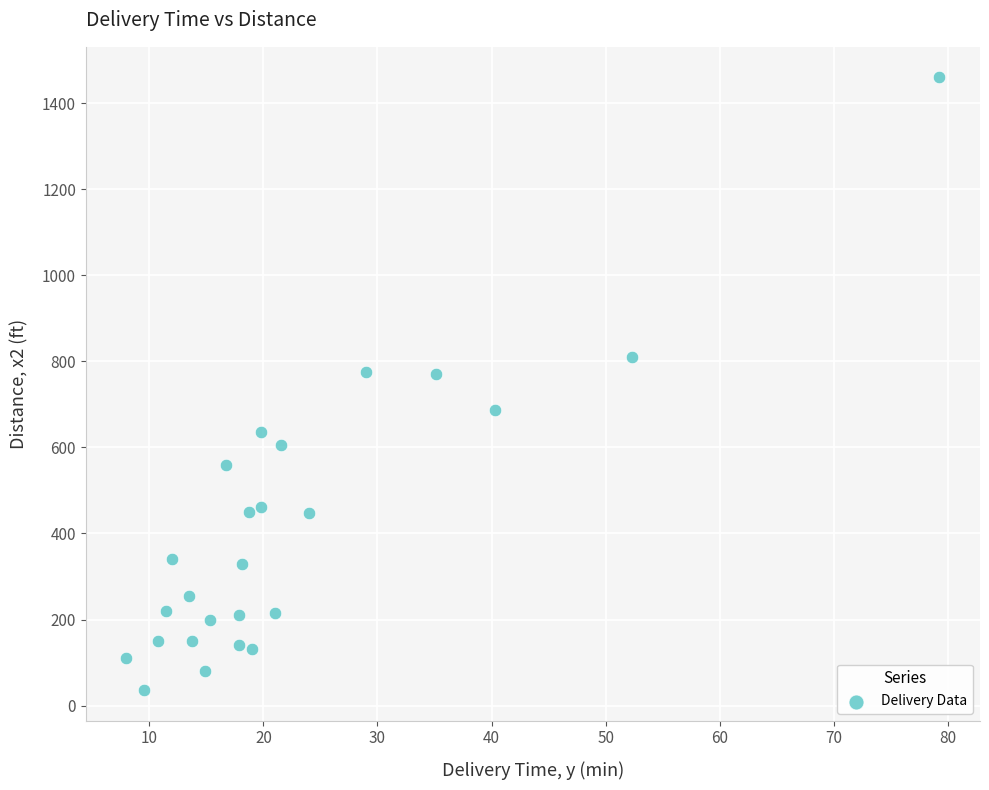

What is the range of Y values (max minus min)?

1424